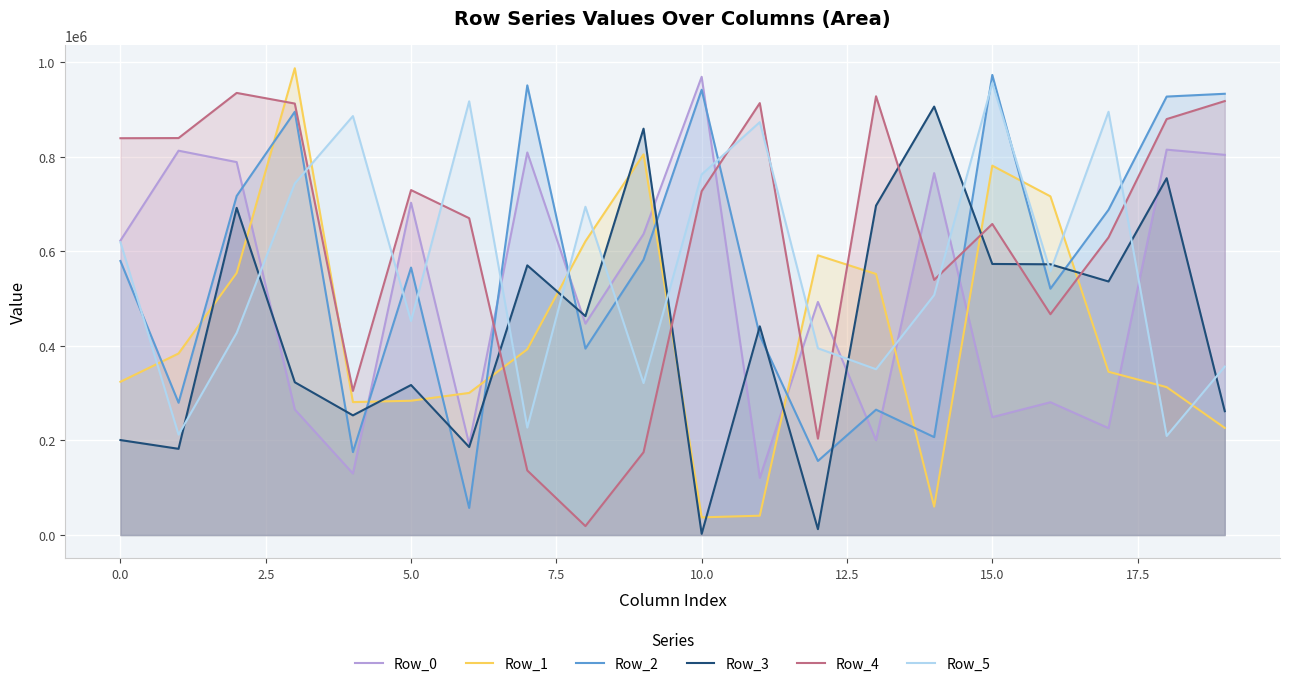

Rank the series at 5.0 from lowest to highest value.

Row_1, Row_3, Row_5, Row_2, Row_0, Row_4